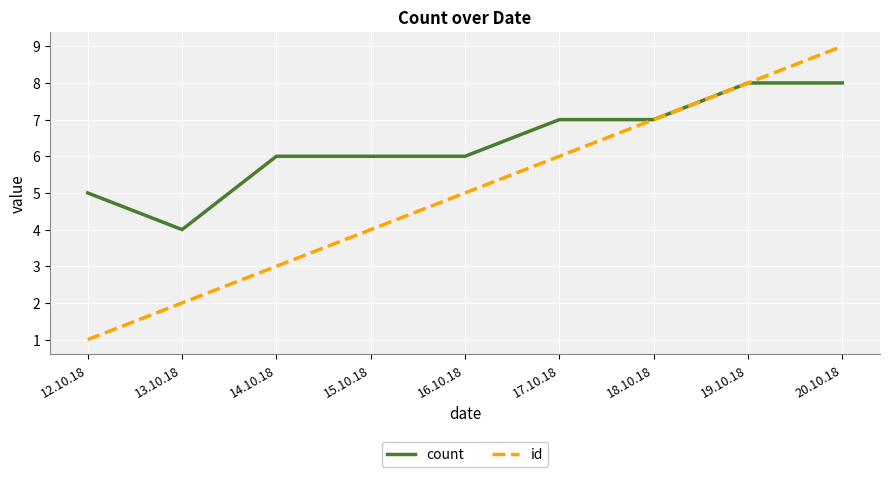

The value of id at 15.10.18 is 4. True or false?

True